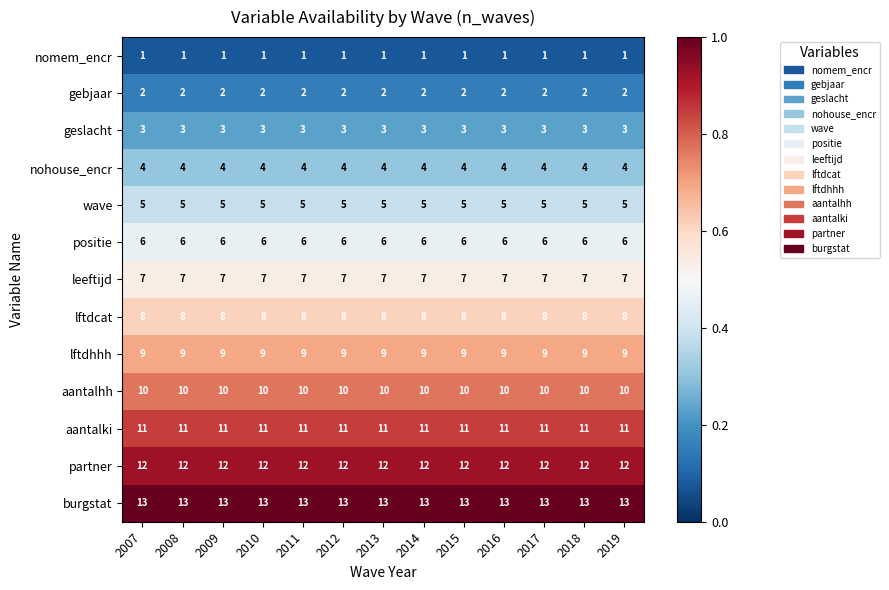

What is the sum of the aantalhh values at 2016 and 2015?

20